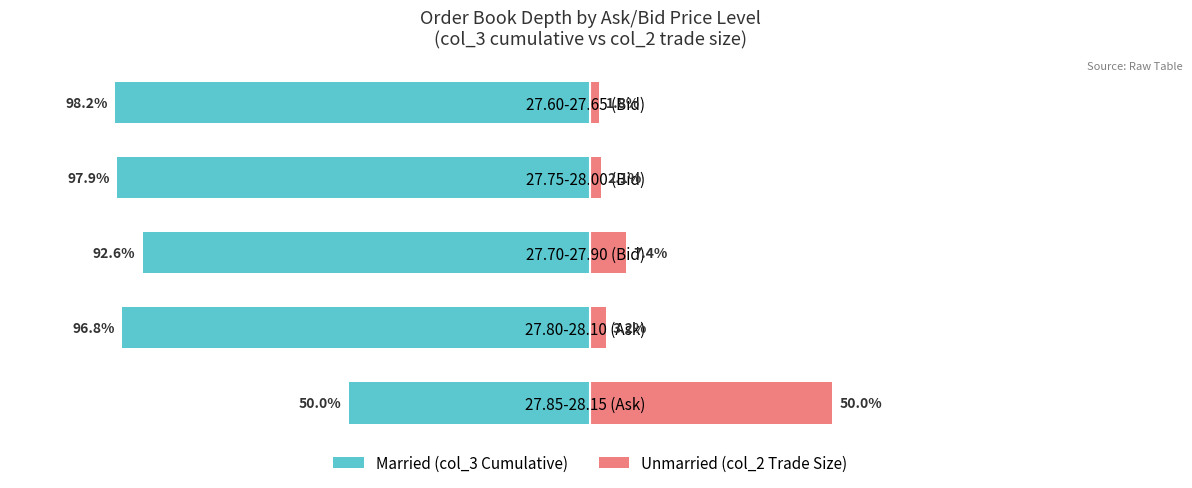

What are all the series names shown in the legend?

Married, Unmarried